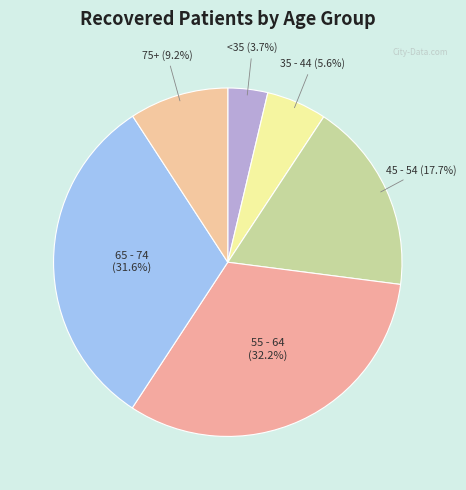

Which has a higher value, 55 - 64 or 75+?

55 - 64